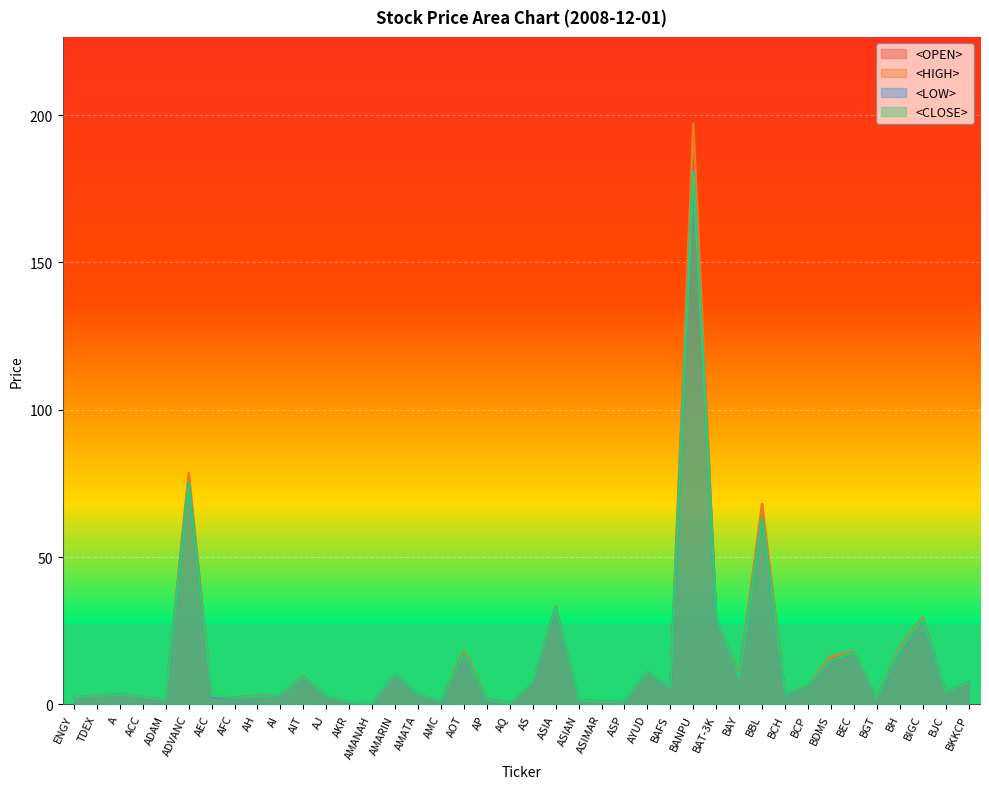

What are all the series names shown in the legend?

<OPEN>, <HIGH>, <LOW>, <CLOSE>